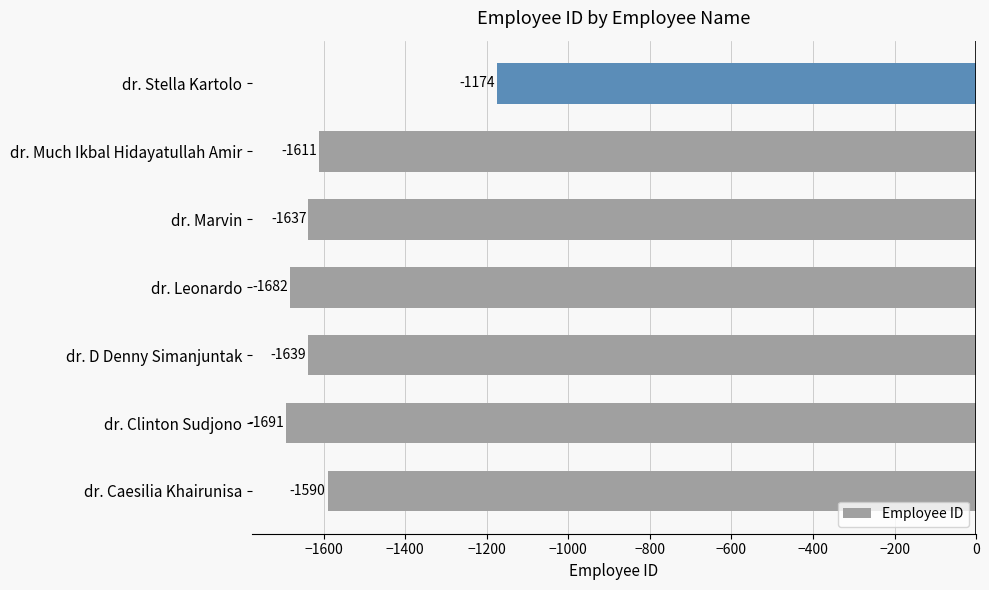

Rank the categories by value from highest to lowest.

dr. Stella Kartolo, dr. Caesilia Khairunisa, dr. Much Ikbal Hidayatullah Amir, dr. Marvin, dr. D Denny Simanjuntak, dr. Leonardo, dr. Clinton Sudjono